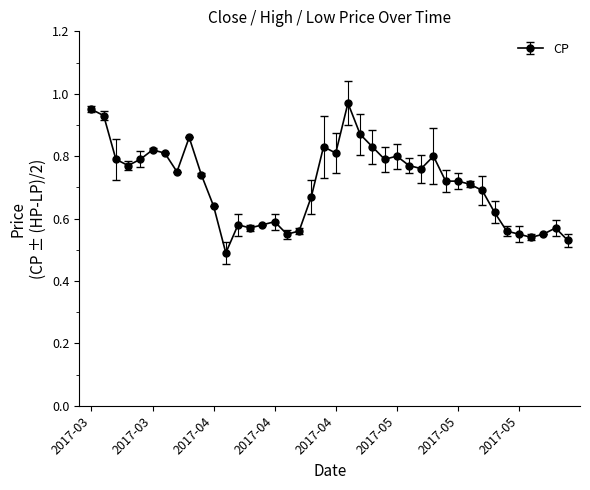

True or false: there are more than 0 points higher than both neighbors.

True